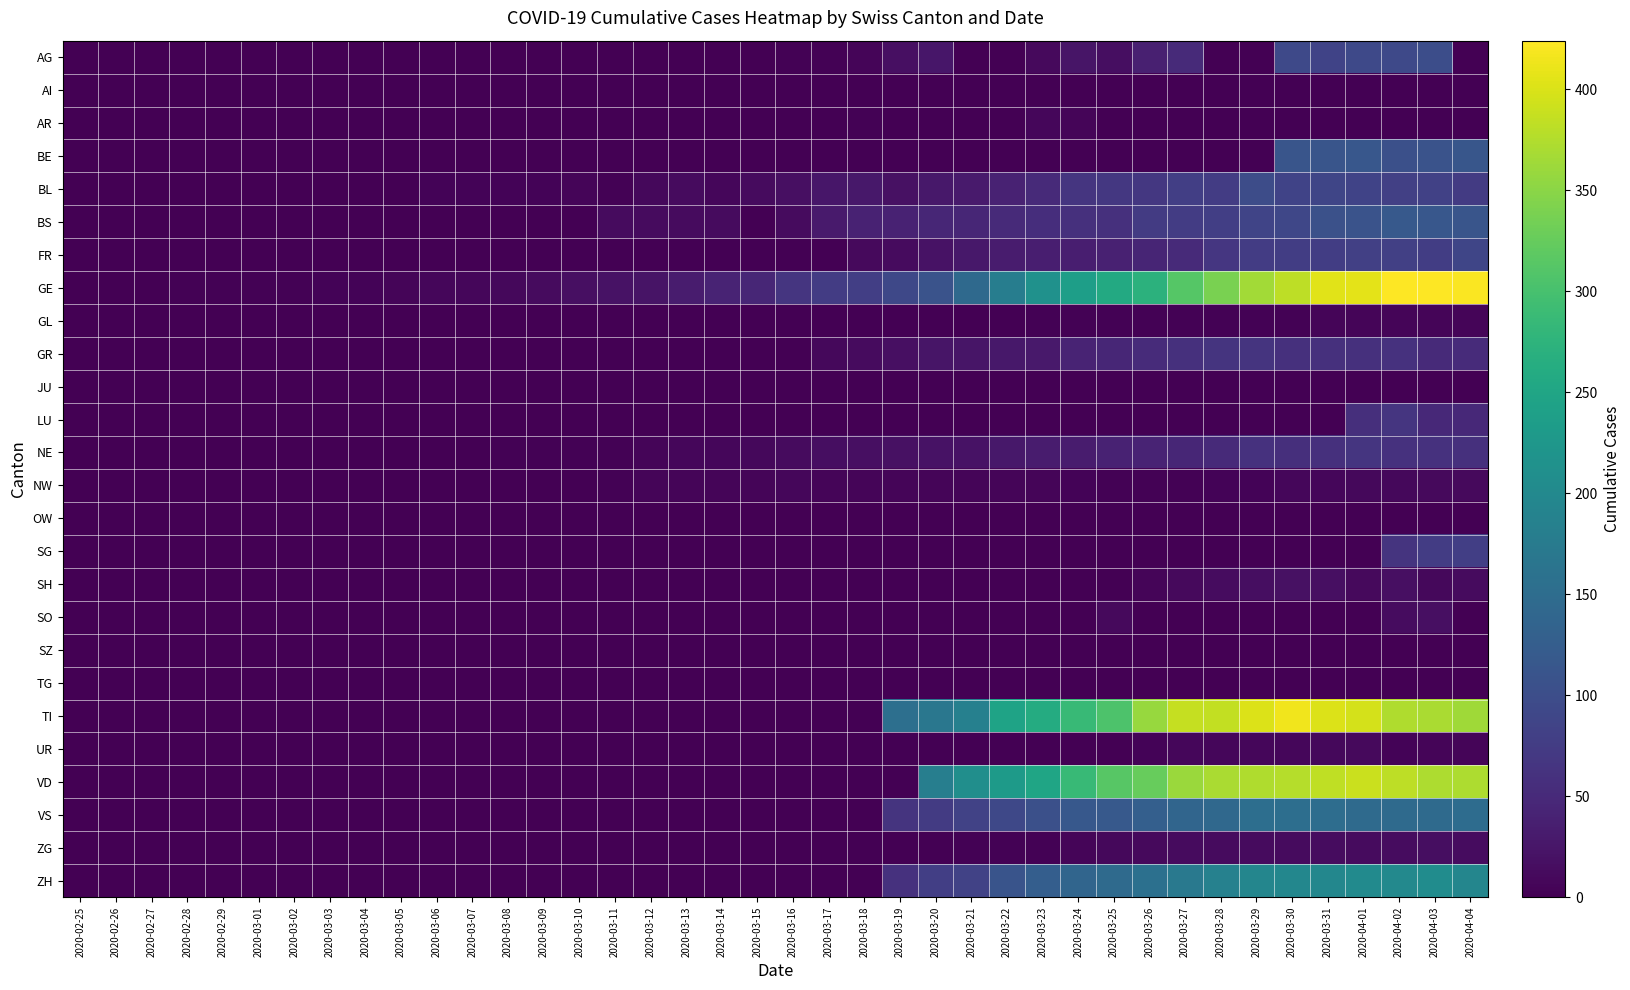

Count the number of categories in the chart.

40